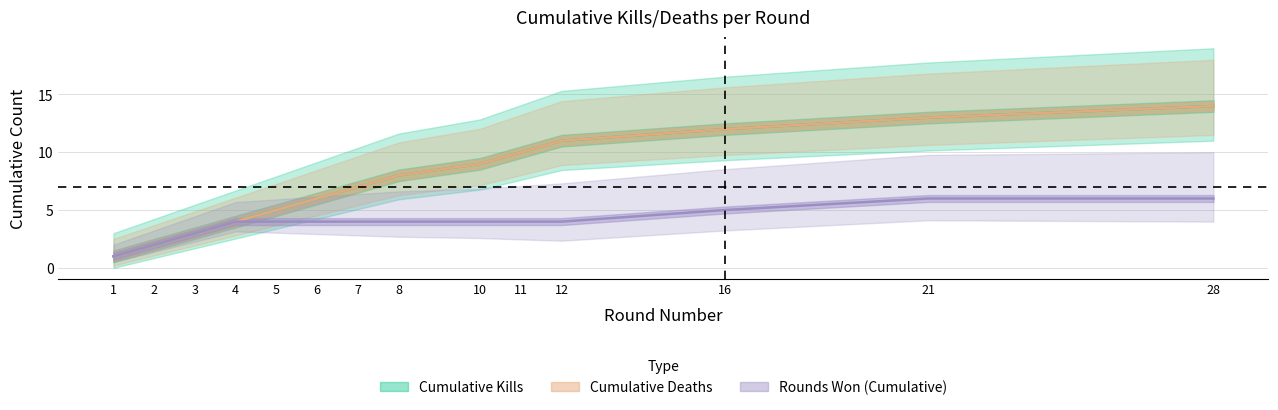

Is the value of Victim Deaths Cumulative at 21 greater than the value of Killer Kills Cumulative at 8?

Yes